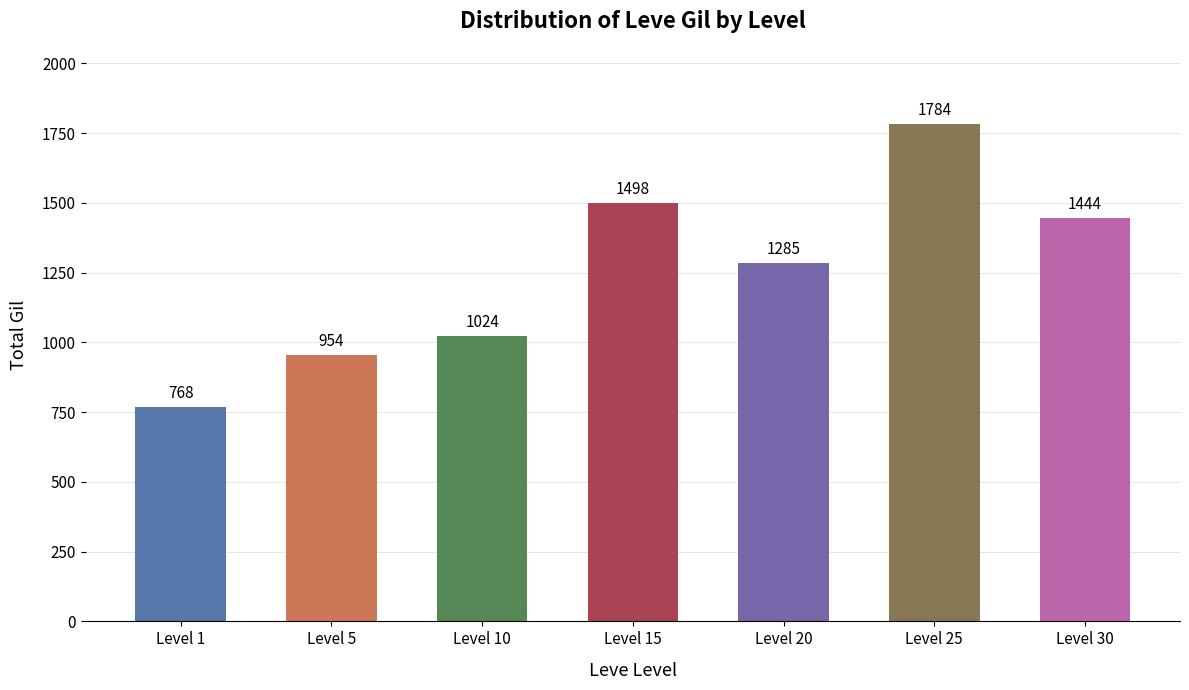

What is the difference between the maximum and minimum values?

1016